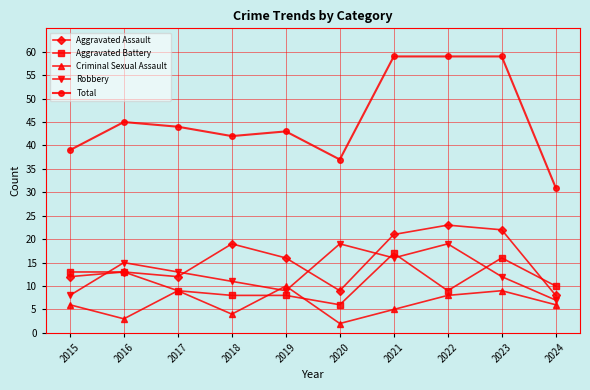

True or false: Aggravated Assault and Total cross at least once.

False